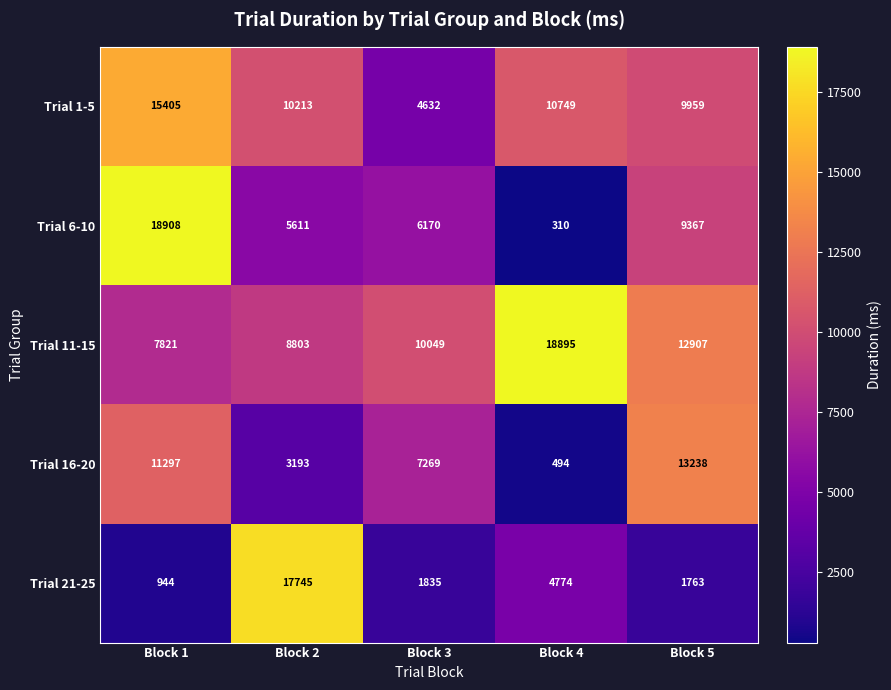

True or false: Trial 11-15 has a value of 8803 at Block 2.

True